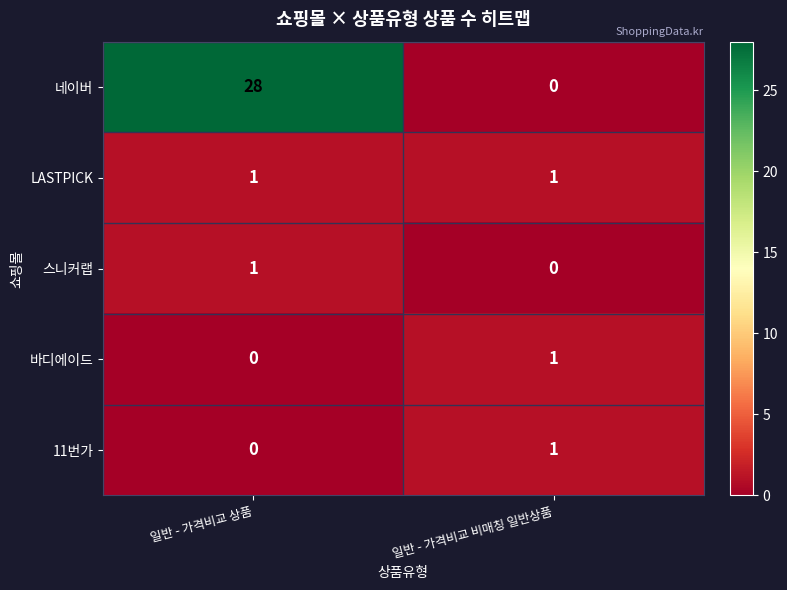

Reading right to left, transcribe all the data shown in this chart.

네이버: 일반 - 가격비교 비매칭 일반상품=0	일반 - 가격비교 상품=28
LASTPICK: 일반 - 가격비교 비매칭 일반상품=1	일반 - 가격비교 상품=1
스니커랩: 일반 - 가격비교 비매칭 일반상품=0	일반 - 가격비교 상품=1
바디에이드: 일반 - 가격비교 비매칭 일반상품=1	일반 - 가격비교 상품=0
11번가: 일반 - 가격비교 비매칭 일반상품=1	일반 - 가격비교 상품=0